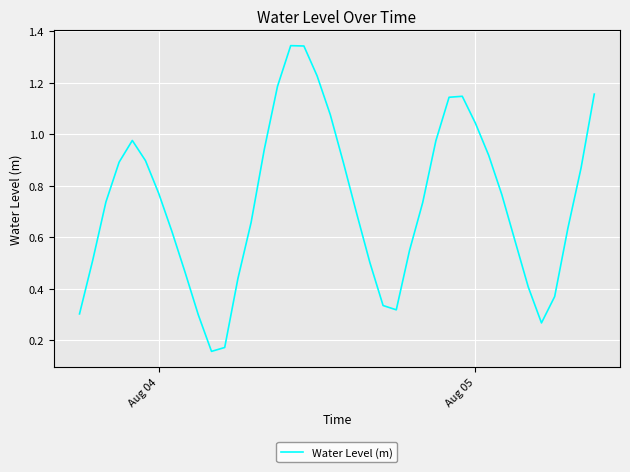

How many interior local valleys (lower than both neighbors) does the data have?

3